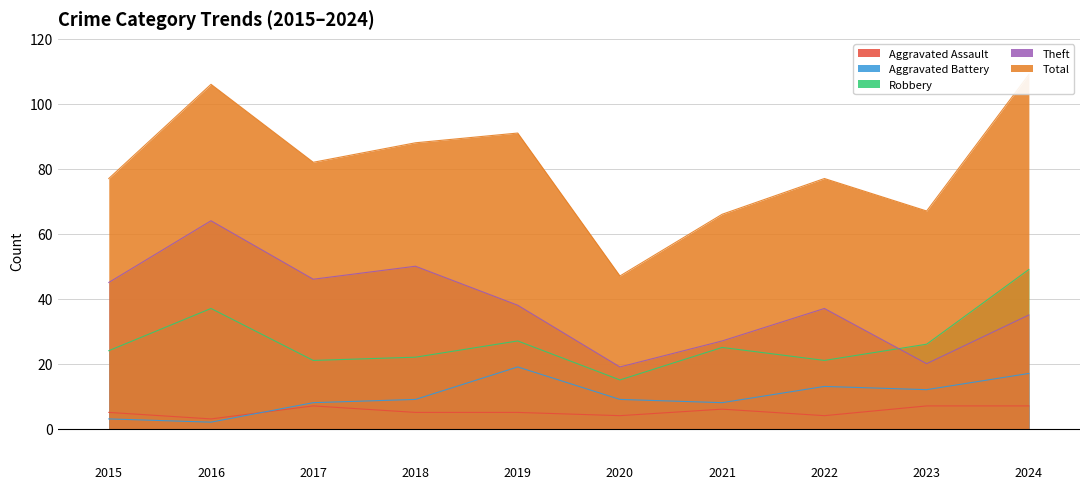

Is it true that Theft equals 20 at 2019?

False